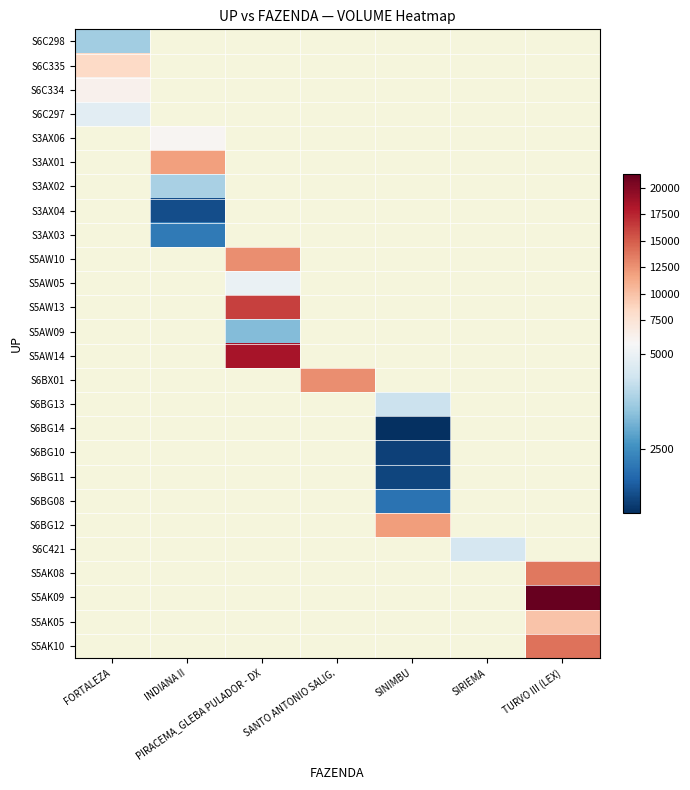

What is the maximum value shown in the chart?

21296.0